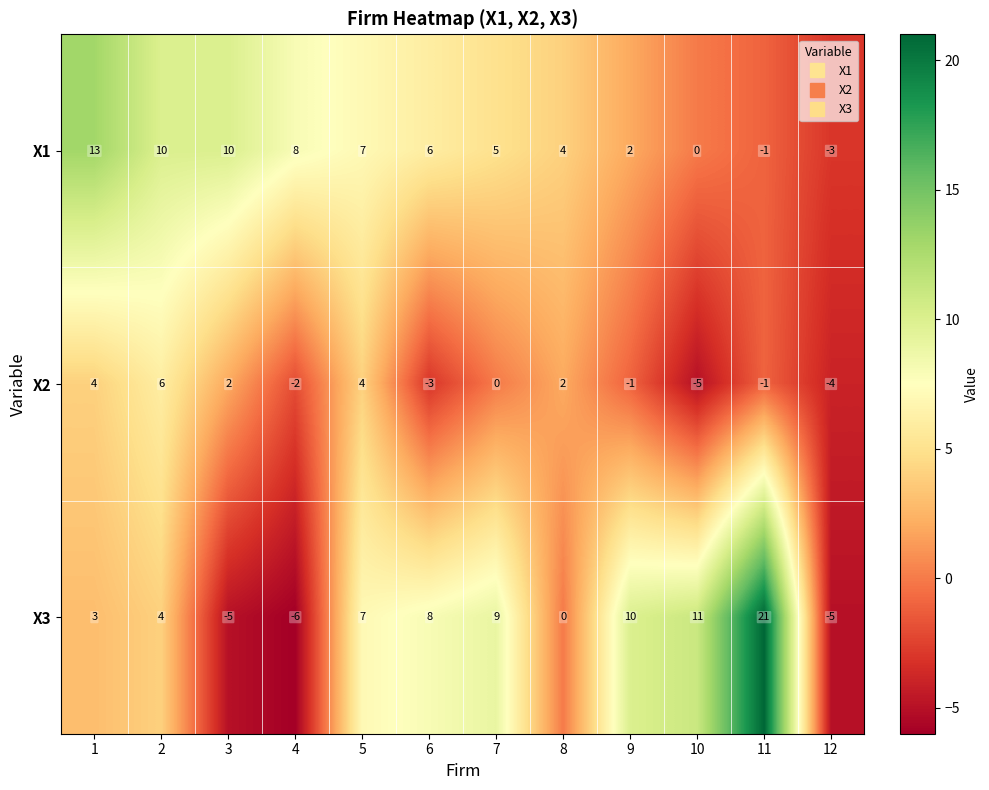

At which label is X2 closest to 0?

7